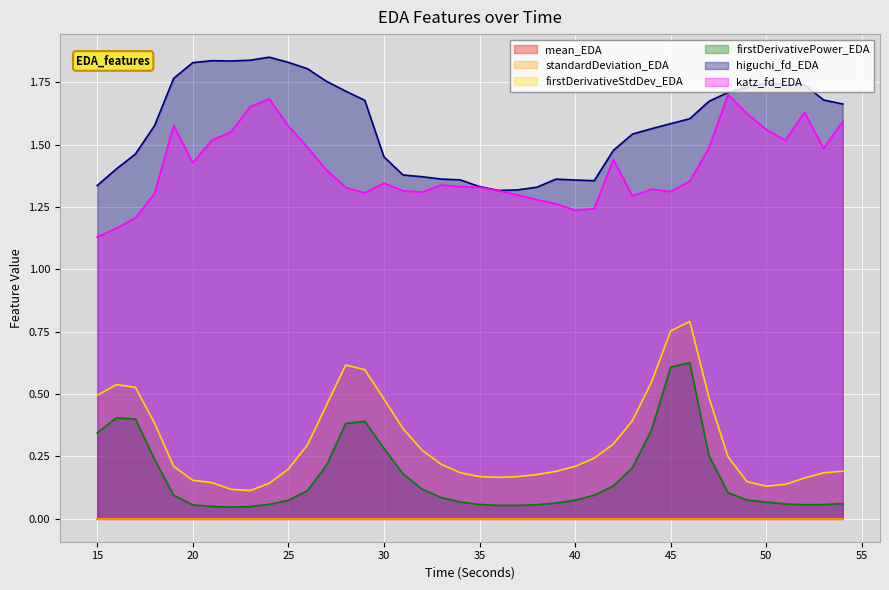

What value does the katz_fd_EDA series have at 25?

1.6